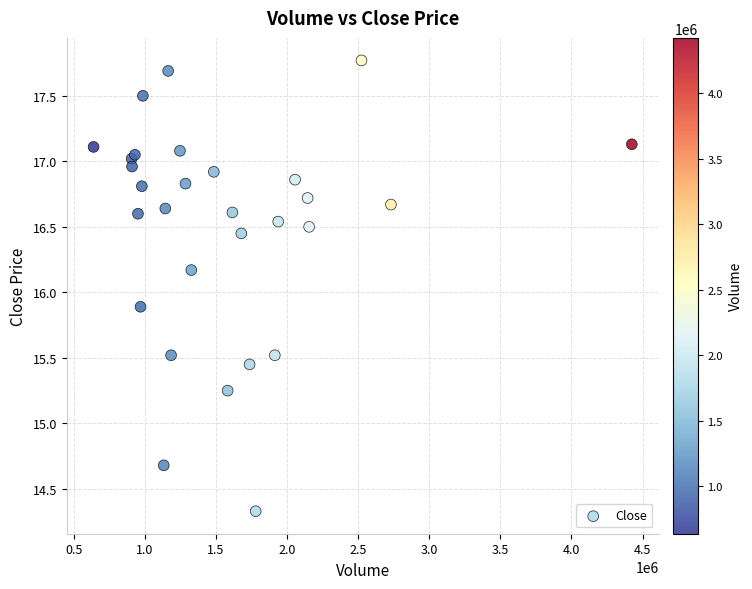

What Y value in the scatter plot is closest to 16?

15.9